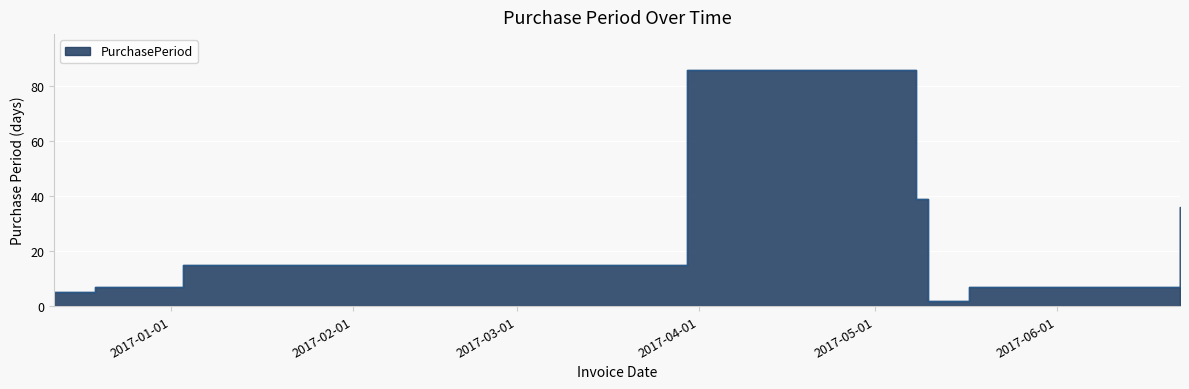

What value does the data have at 2017-06-22?

36